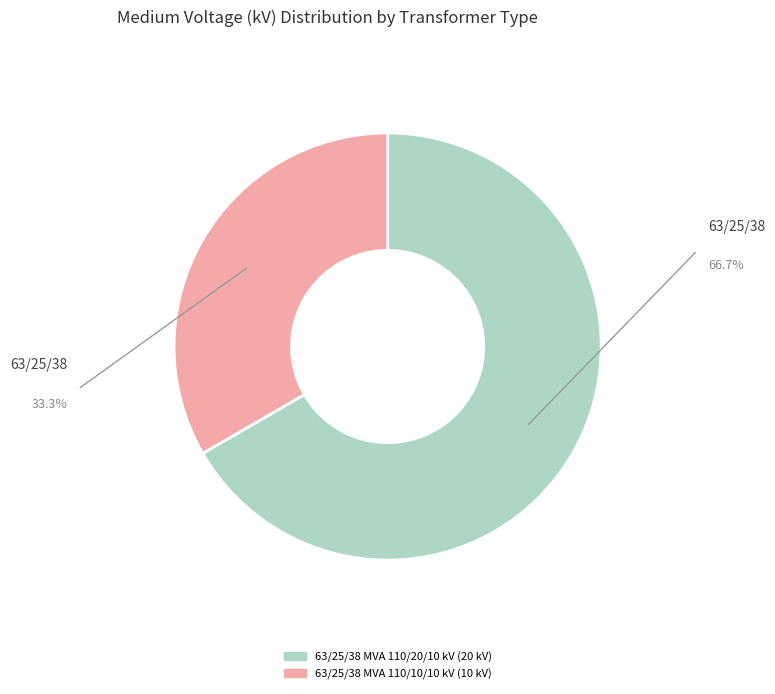

Rank the categories by value from highest to lowest.

63/25/38 MVA 110/20/10 kV, 63/25/38 MVA 110/10/10 kV